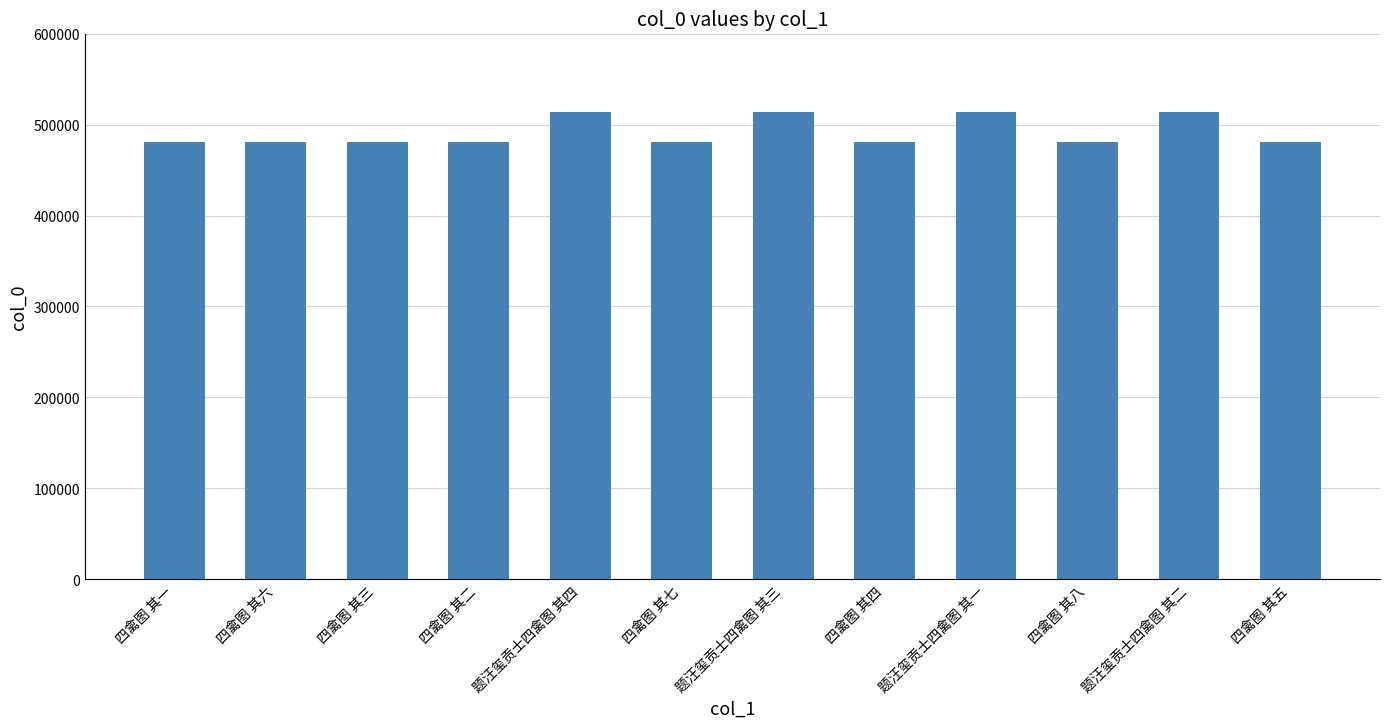

True or false: the data shows 782448 at 四禽图 其三.

False